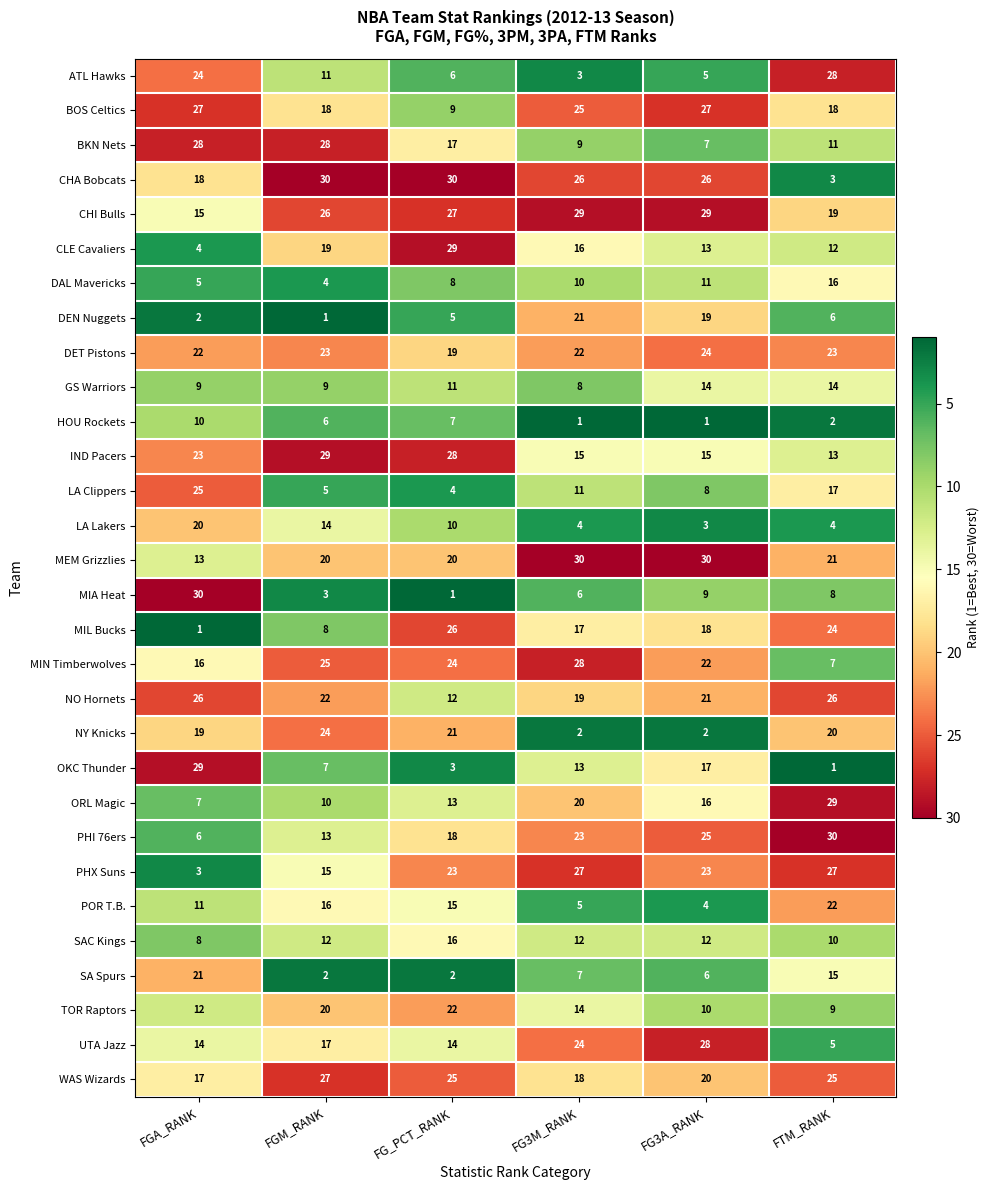

Between FGA_RANK and FGM_RANK, which series saw the biggest shift?

MIA Heat